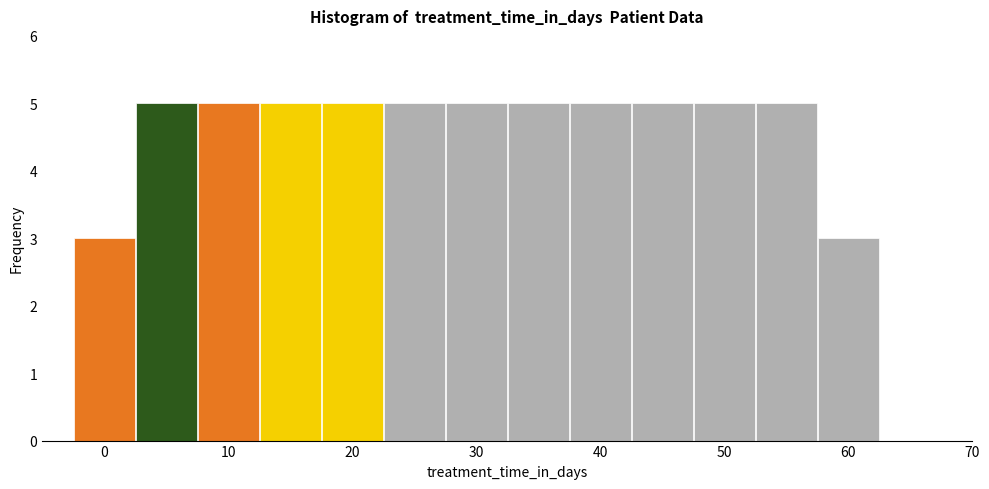

Reading left to right, transcribe this chart: for each bar, give the range it covers on the x-axis and its height. Neither the bar edges nor the heights are printed on the chart, so give them approximately, as read against the axes.

-2.5 to 2.5: 3
2.5 to 7.5: 5
7.5 to 12.5: 5
12.5 to 17.5: 5
17.5 to 22.5: 5
22.5 to 27.5: 5
27.5 to 32.5: 5
32.5 to 37.5: 5
37.5 to 42.5: 5
42.5 to 47.5: 5
47.5 to 52.5: 5
52.5 to 57.5: 5
57.5 to 62.5: 3